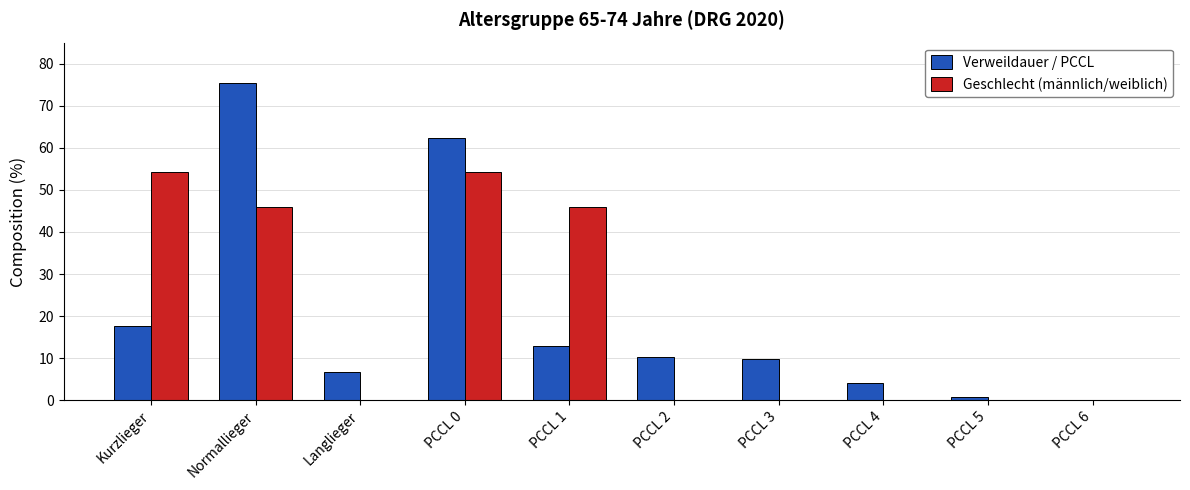

Does the chart contain stacked bars?

No